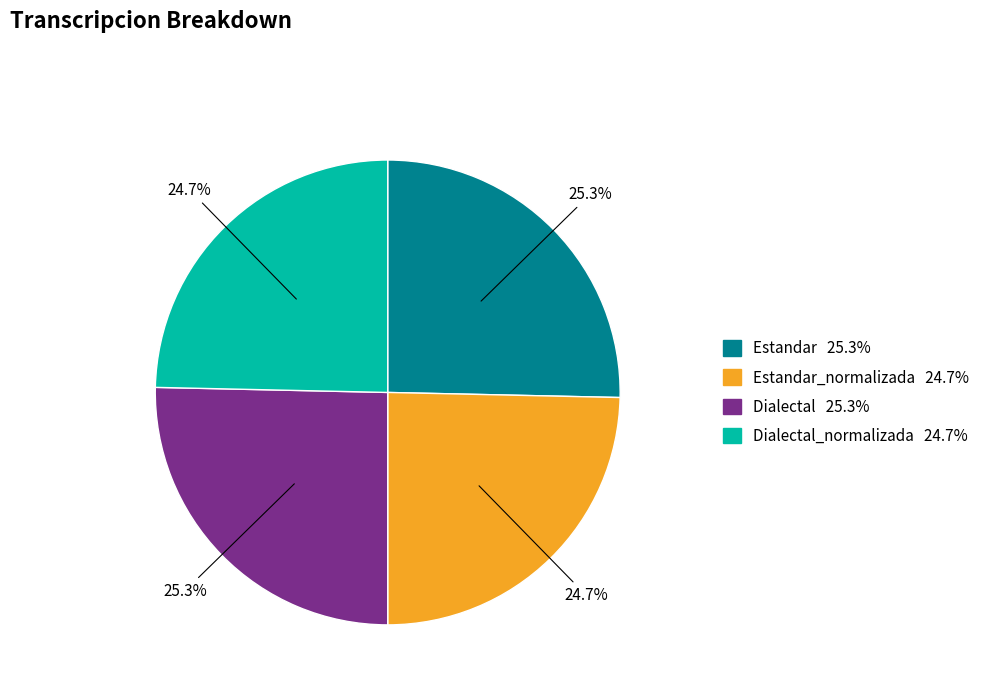

Does any single category account for the majority?

No